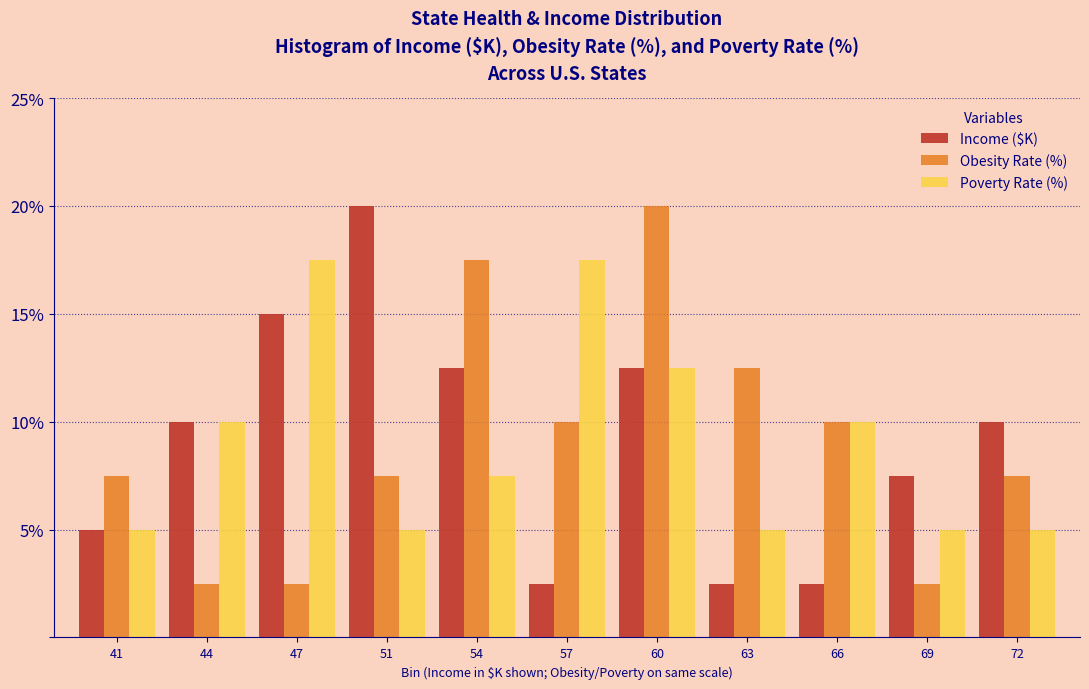

What is the smallest value displayed?

2.5